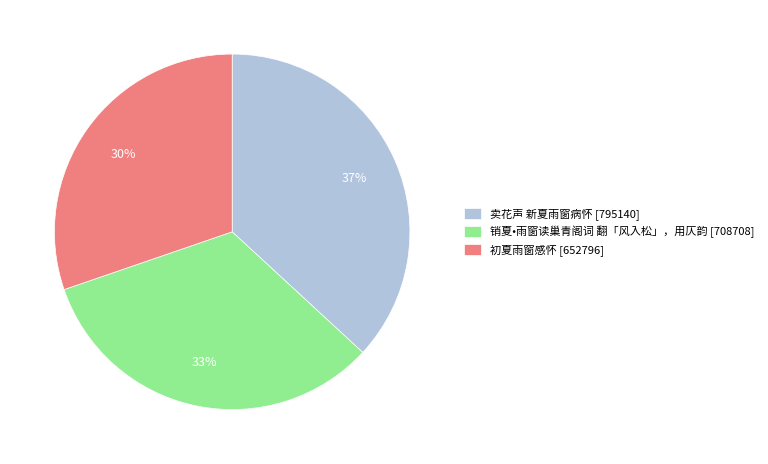

Does 销夏•雨窗读巢青阁词 翻「风入松」，用仄韵 represent more than half of the total?

No